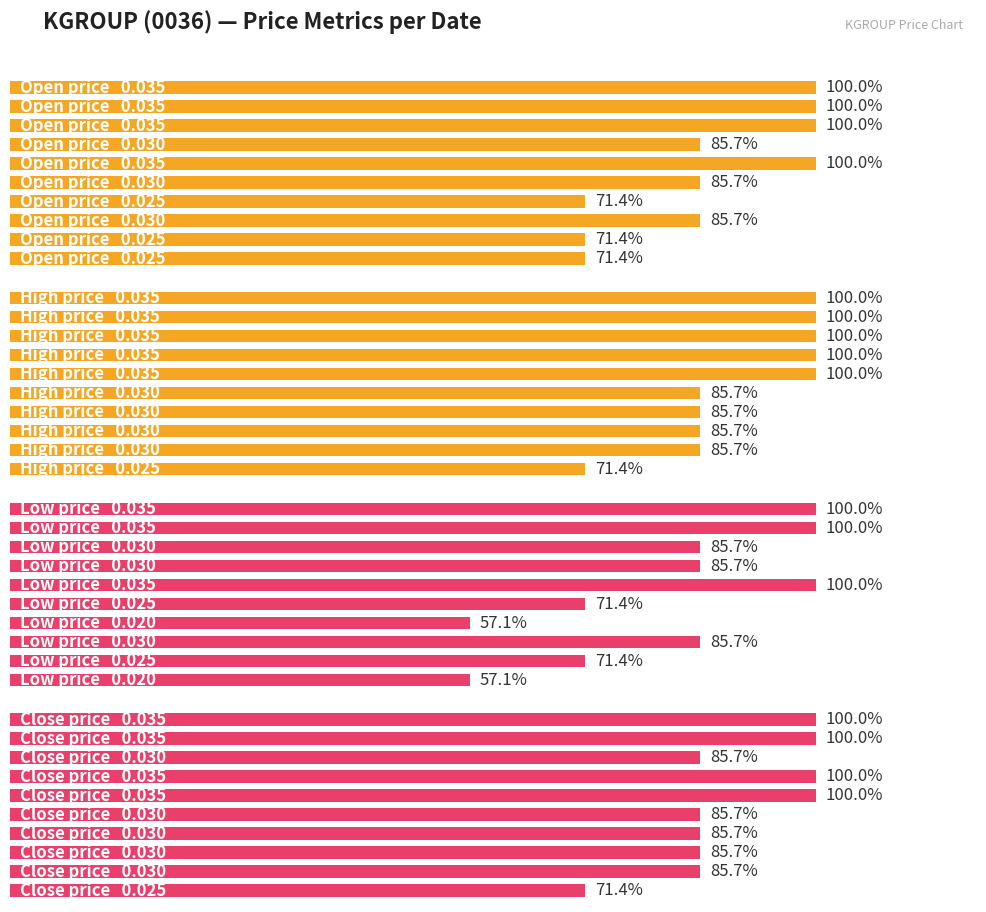

Which category has the lowest value across all series?

6